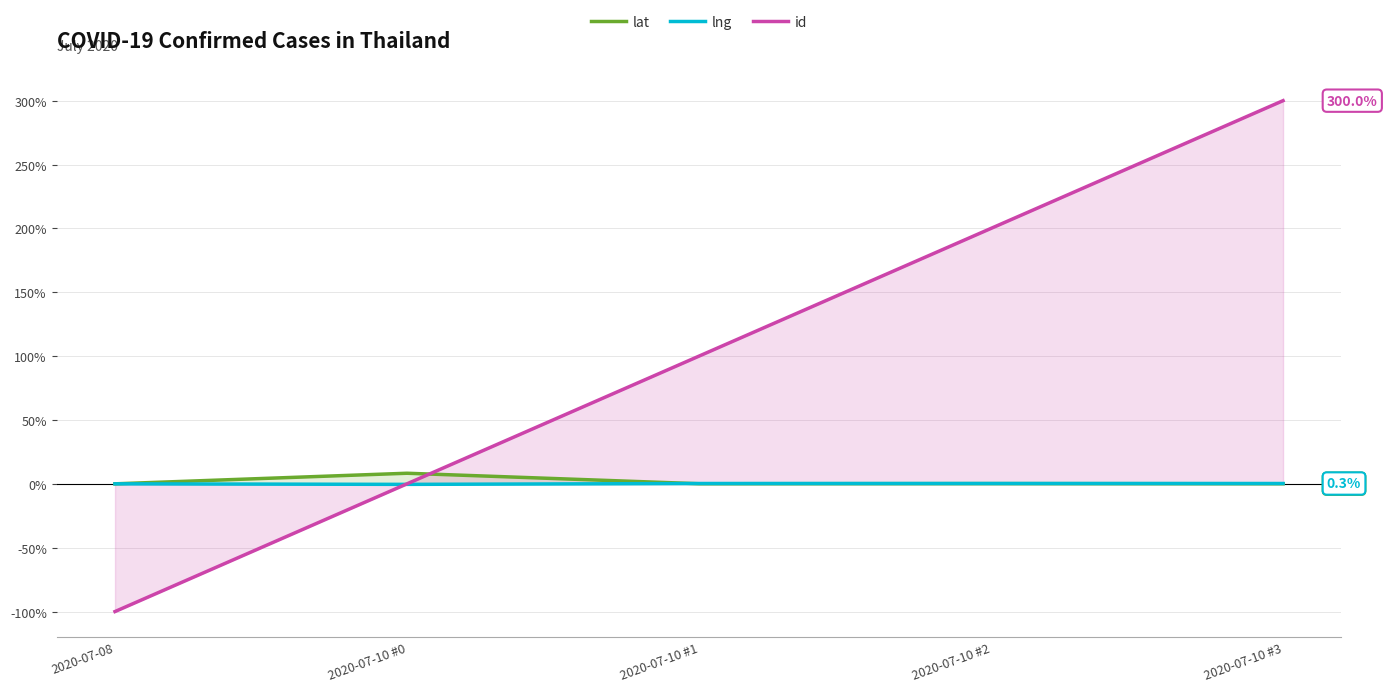

The value of lng at 2020-07-10 #3 is 0.1. True or false?

False